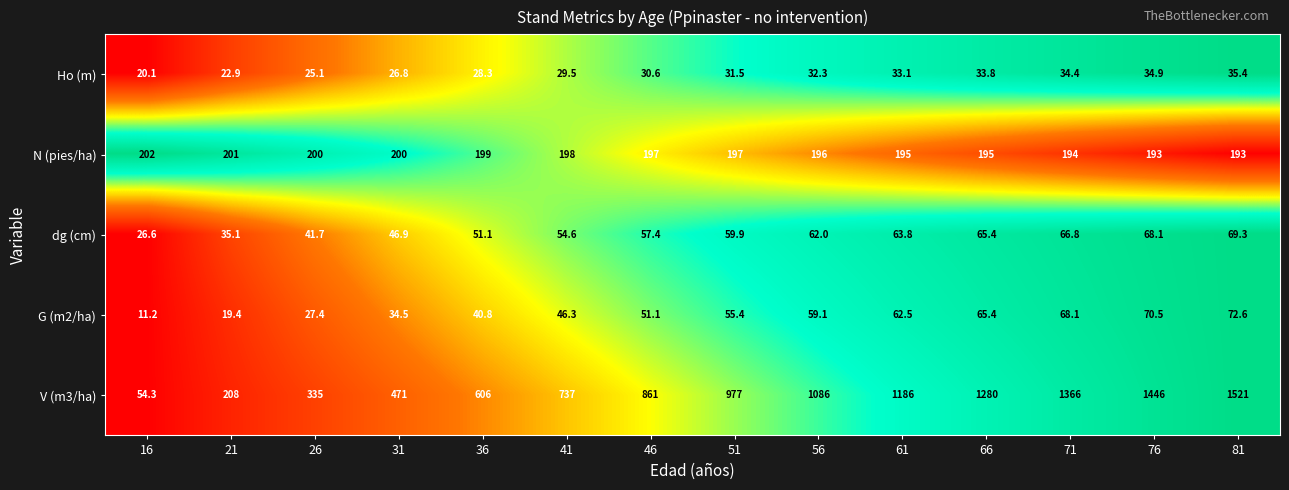

At which category does the chart reach its peak across all series?

81